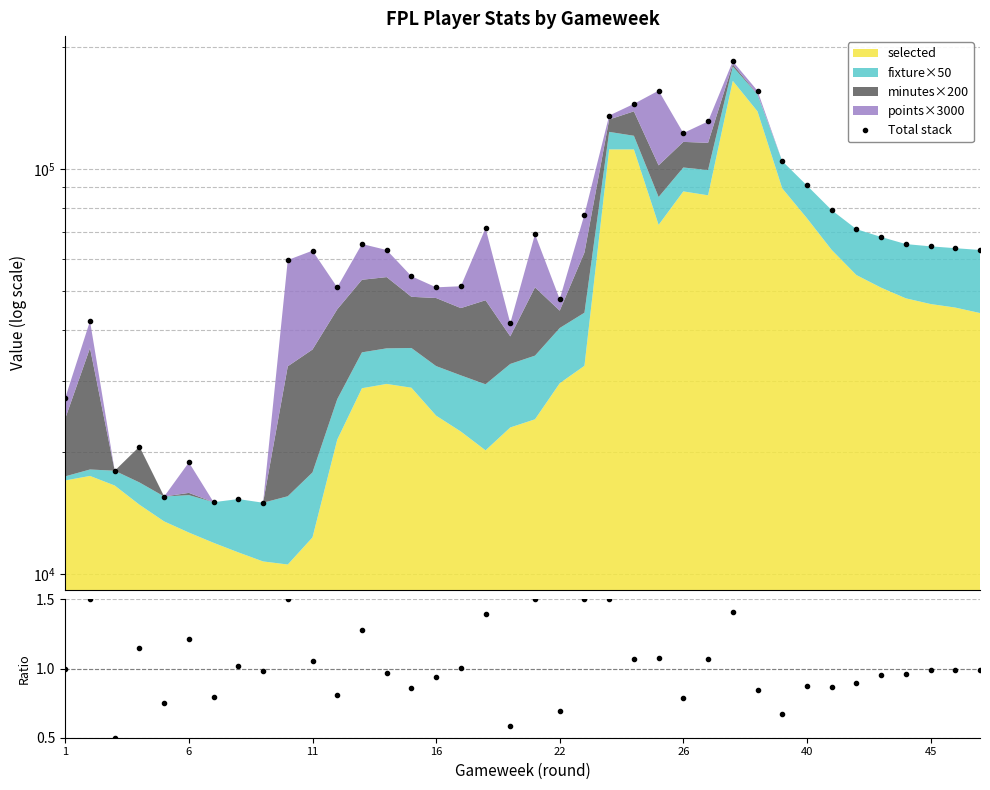

Reading left to right, what are all the values shown in this chart?

27210	42101	17974	20617	15524	18847	15030	15299	14983	59546	62805	50995	65231	63042	54318	50985	51312	71384	41587	68979	47660	77139	135399	144699	156022	122576	130945	184357	155901	104534	90989	79089	70978	67896	65200	64374	63699	63056